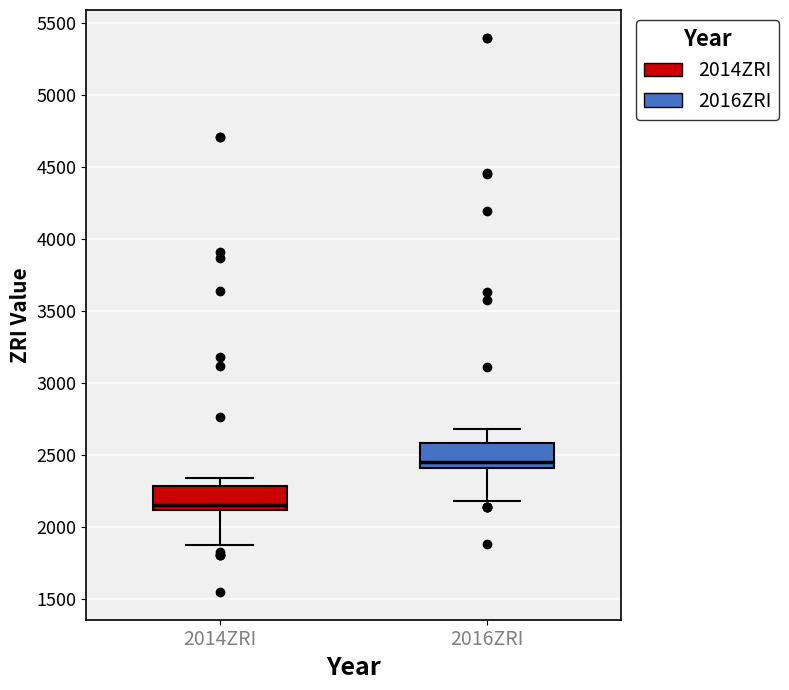

Reading left to right, read every box against the y-axis: the position of its median line, the range the box covers, and the ends of its whiskers. The values are not printed on the chart, so give them approximately, as read against the axis.

2014ZRI: median 2150, box 2100 to 2300, whiskers 1900 to 2350
2016ZRI: median 2450, box 2400 to 2600, whiskers 2200 to 2700